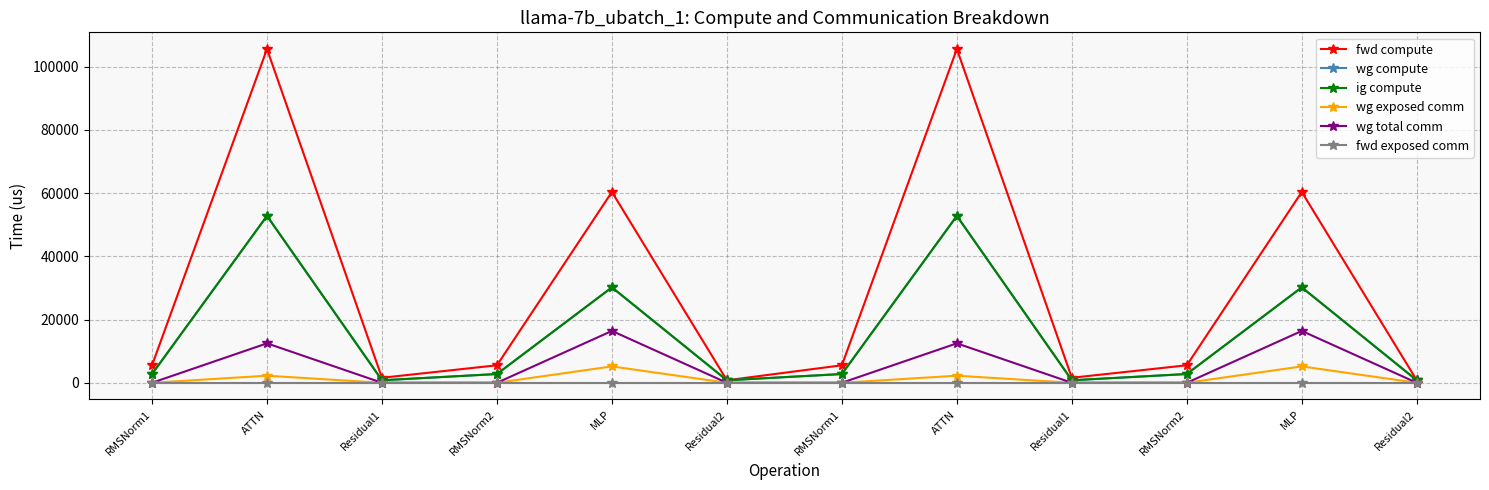

True or false: wg exposed comm has a value of 9117.6 at MLP.

False